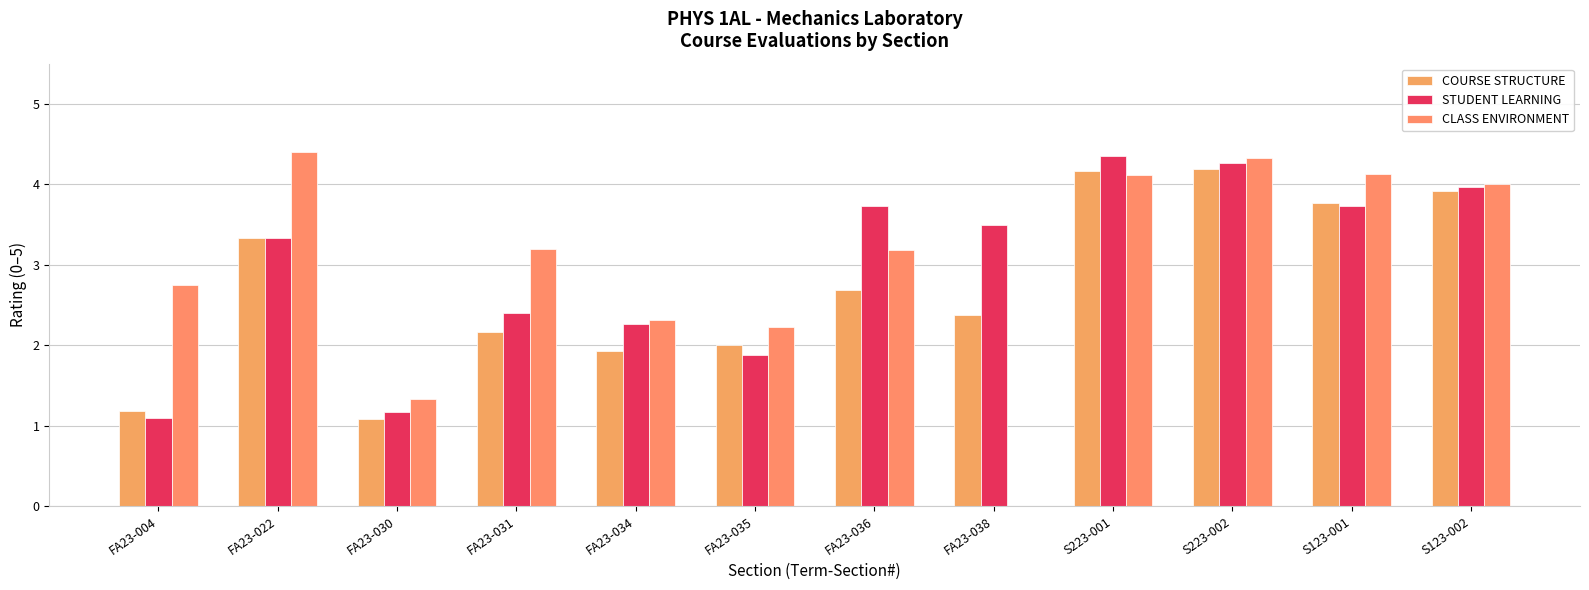

At how many categories does at least one series exceed 1?

12